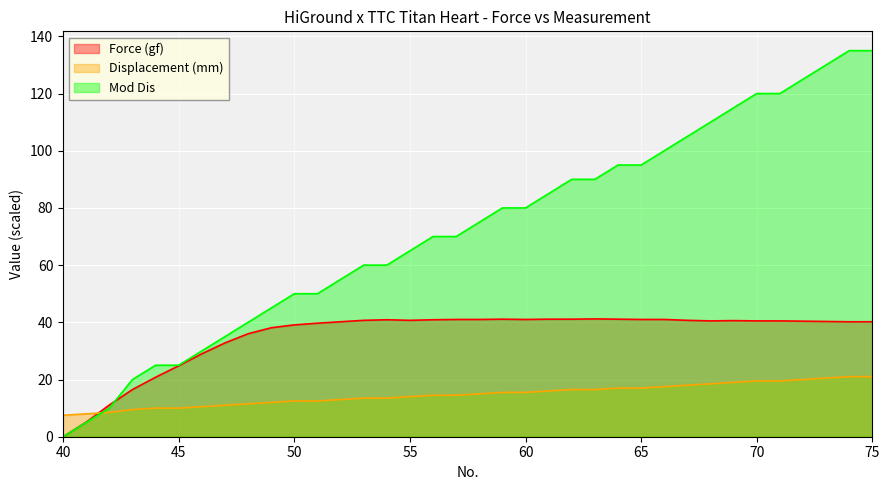

Is it true that Mod Dis equals 110.0 at 68?

True